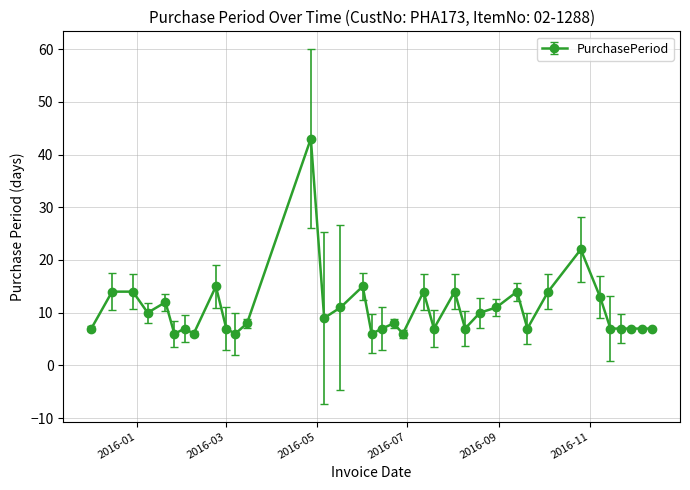

What is the minimum value shown in the chart?

6